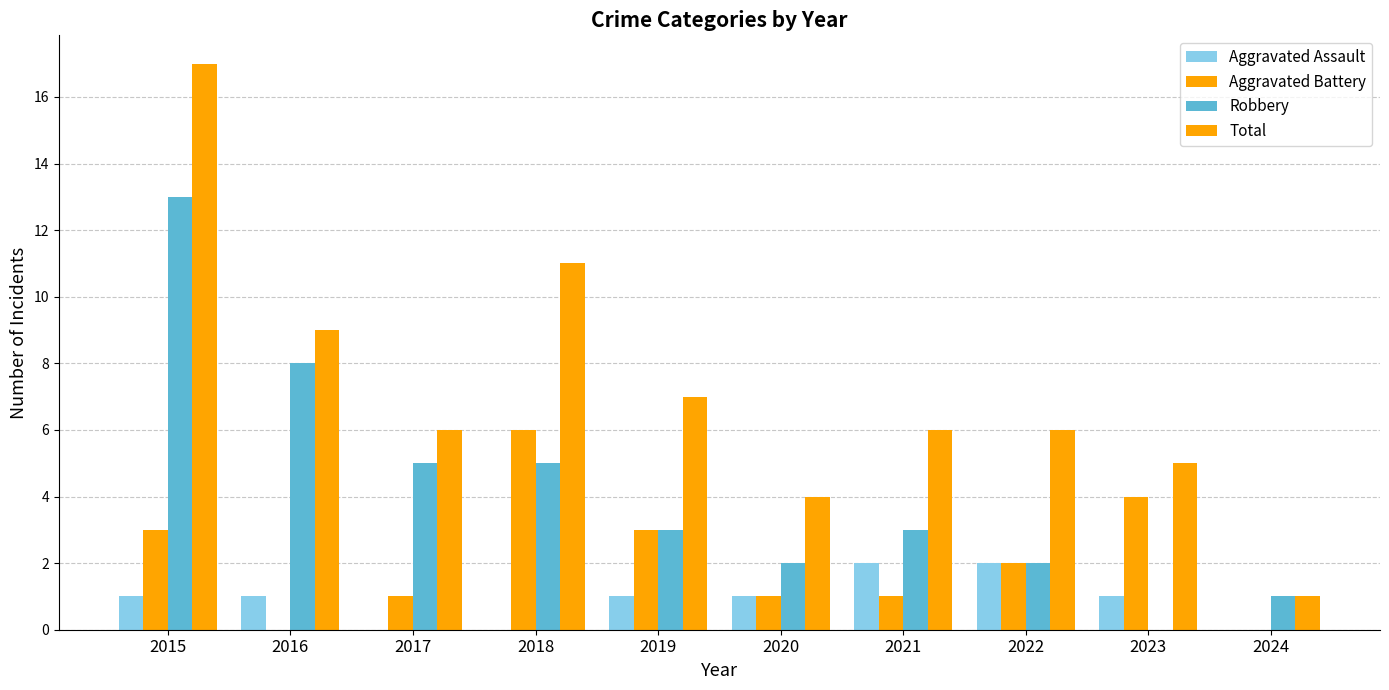

Reading left to right, transcribe all the data shown in this chart.

Aggravated Assault: 2015=1	2016=1	2017=0	2018=0	2019=1	2020=1	2021=2	2022=2	2023=1	2024=0
Aggravated Battery: 2015=3	2016=0	2017=1	2018=6	2019=3	2020=1	2021=1	2022=2	2023=4	2024=0
Robbery: 2015=13	2016=8	2017=5	2018=5	2019=3	2020=2	2021=3	2022=2	2023=0	2024=1
Total: 2015=17	2016=9	2017=6	2018=11	2019=7	2020=4	2021=6	2022=6	2023=5	2024=1